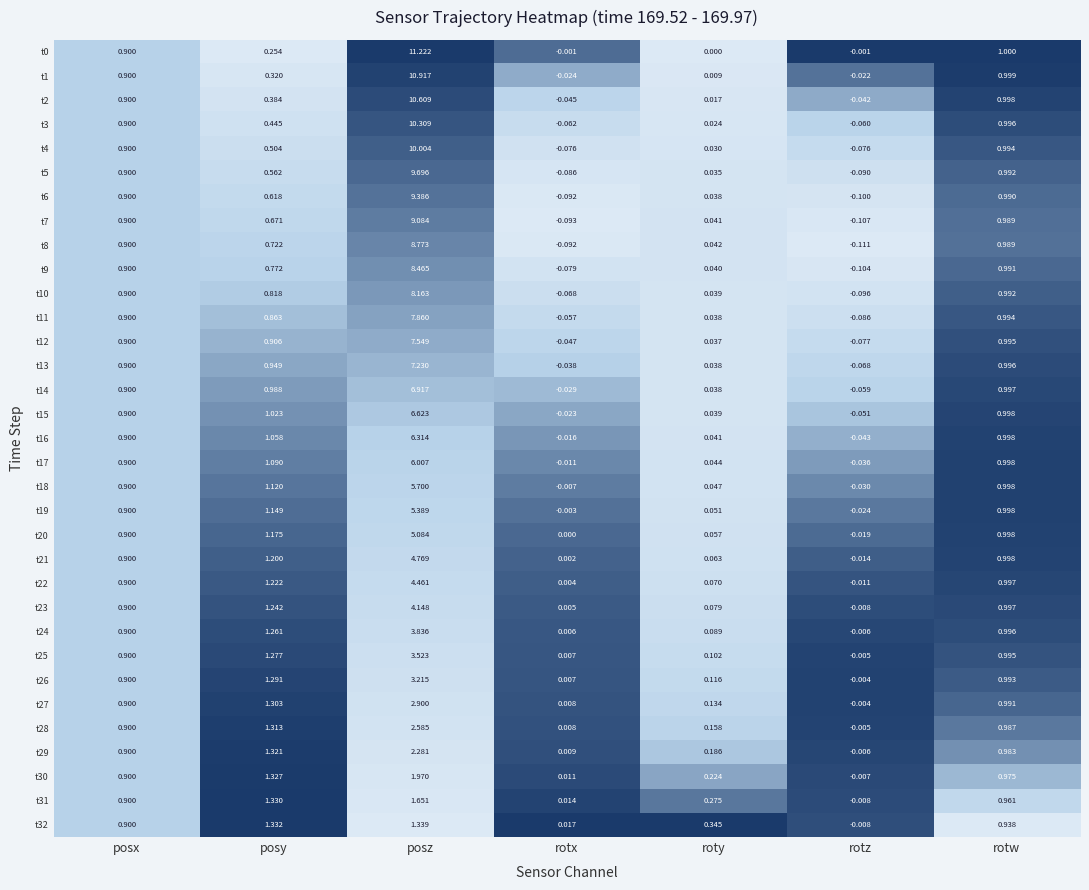

At which category is the sum across all series the highest?

posz